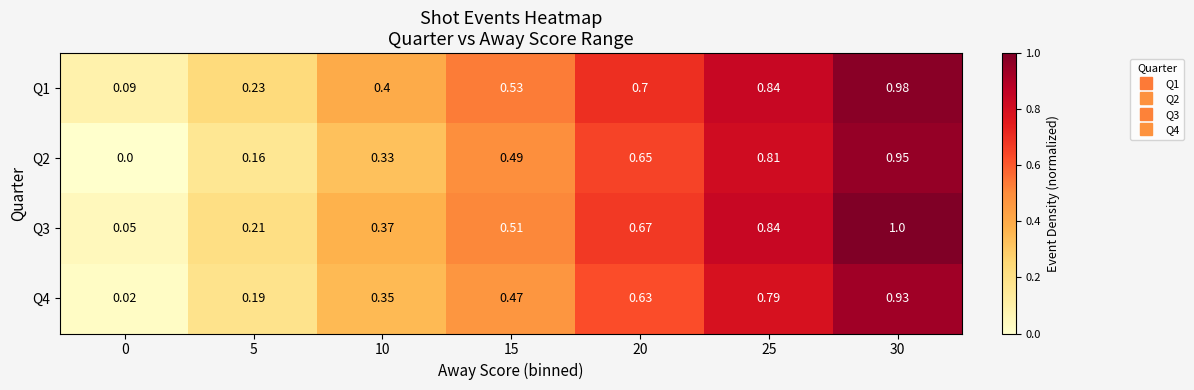

Which series has the largest total across all categories?

Q1